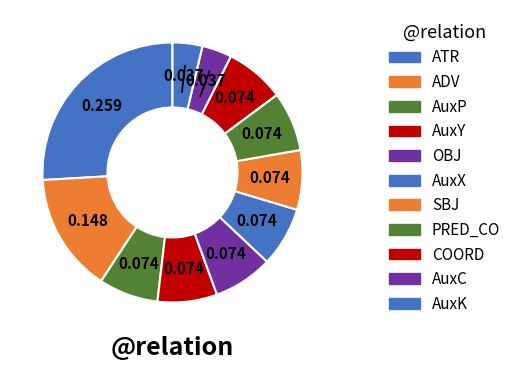

Count the number of slices in the pie.

11